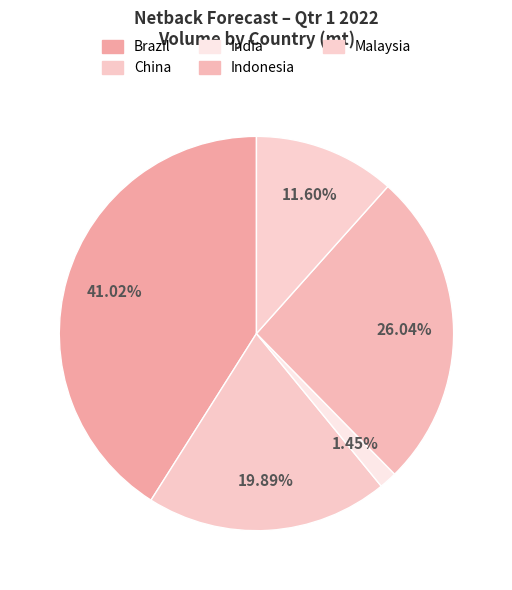

To the nearest percent, what portion does Indonesia represent?

26%